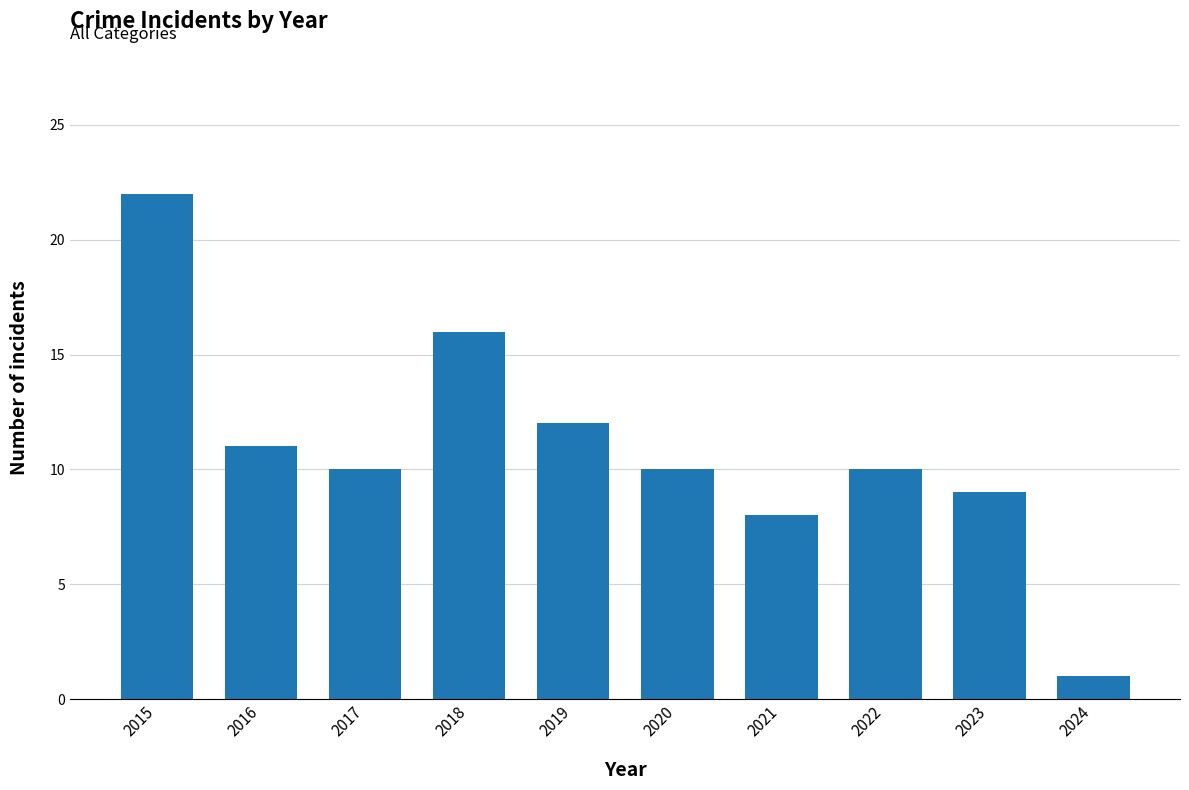

How many series are shown in this chart?

1